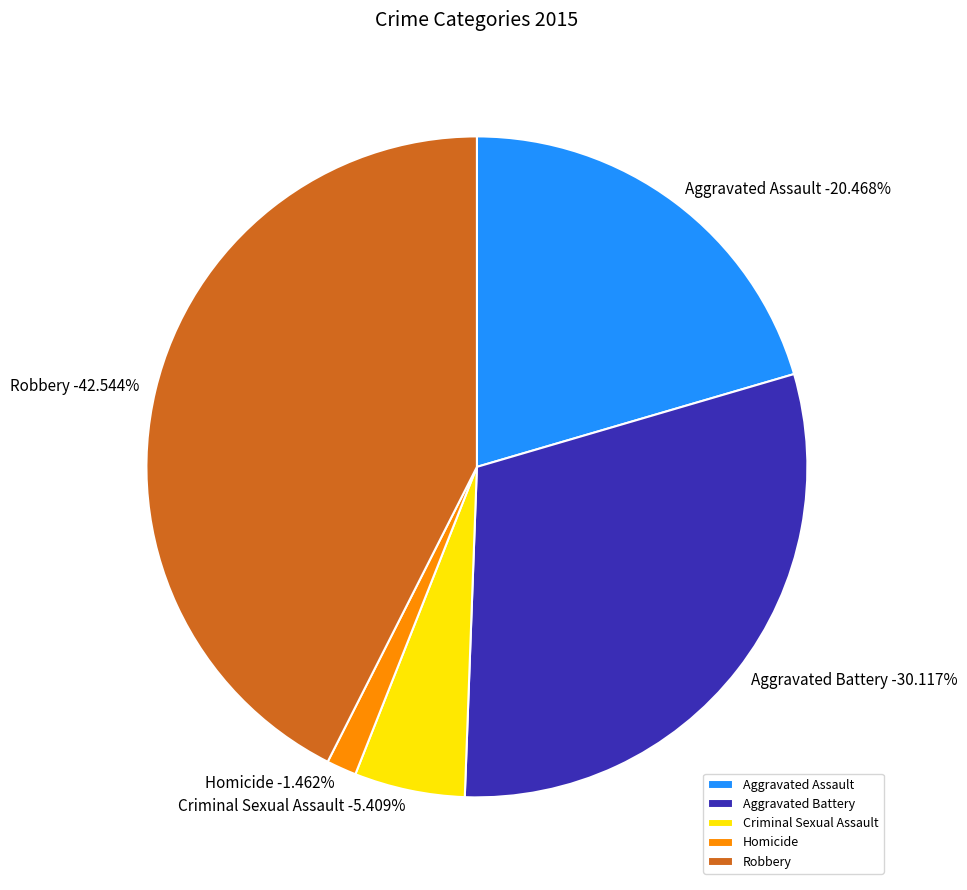

To the nearest percent, what is the difference between the Aggravated Assault and Aggravated Battery slice percentages?

10%